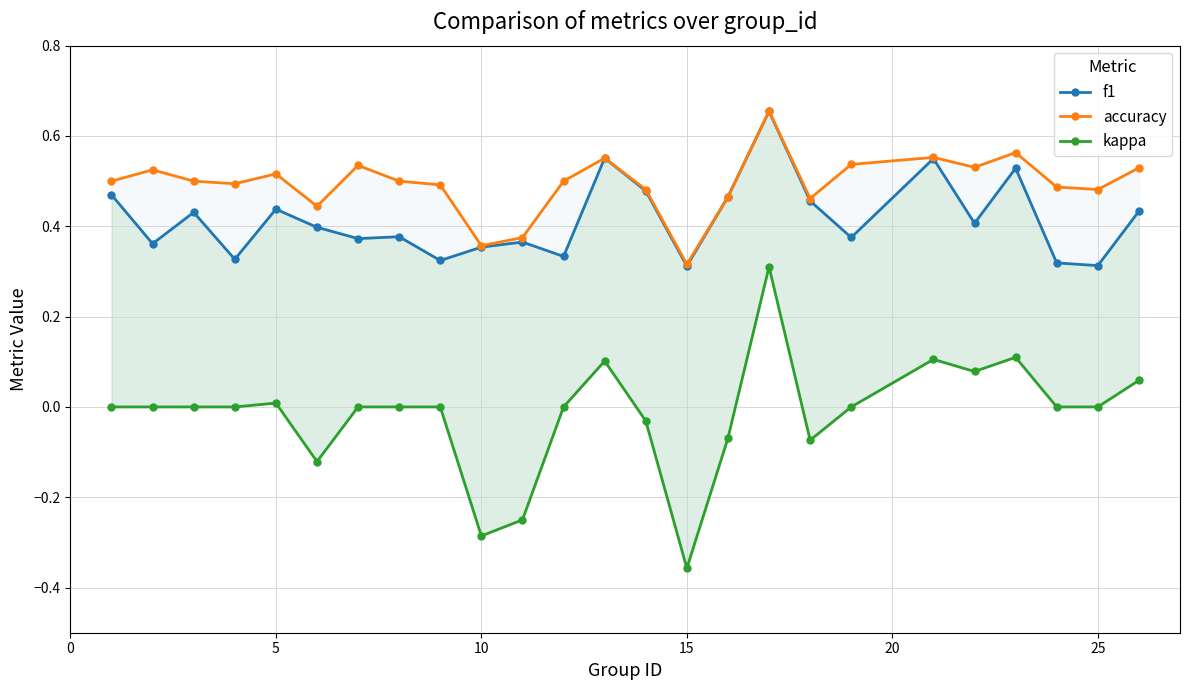

What is the difference between the second highest and minimum values in the accuracy series?

0.2